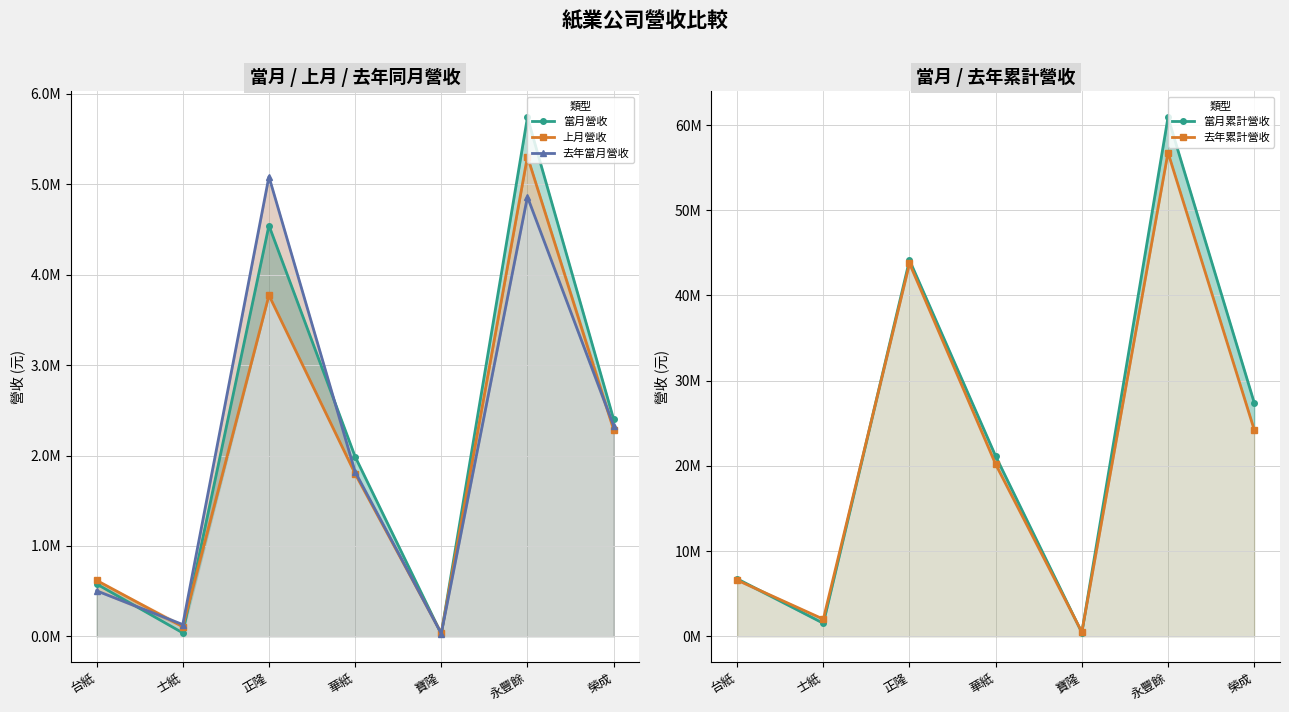

How many lines are shown in the chart?

5